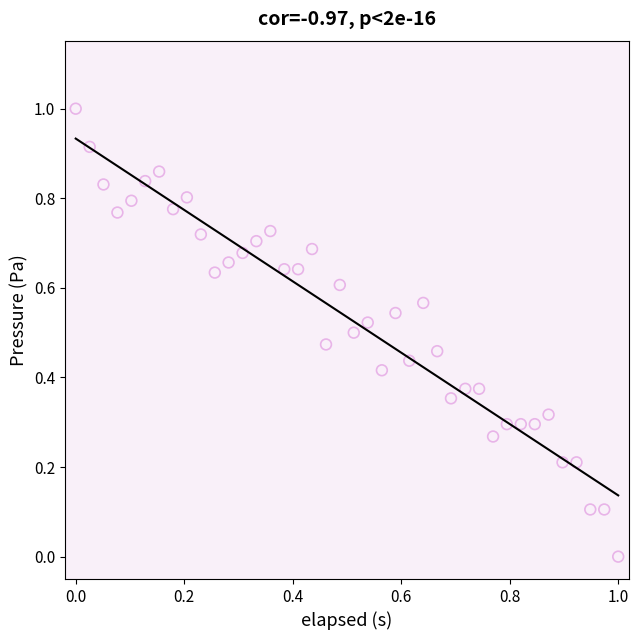

What is the range of X values (max minus min)?

1.0